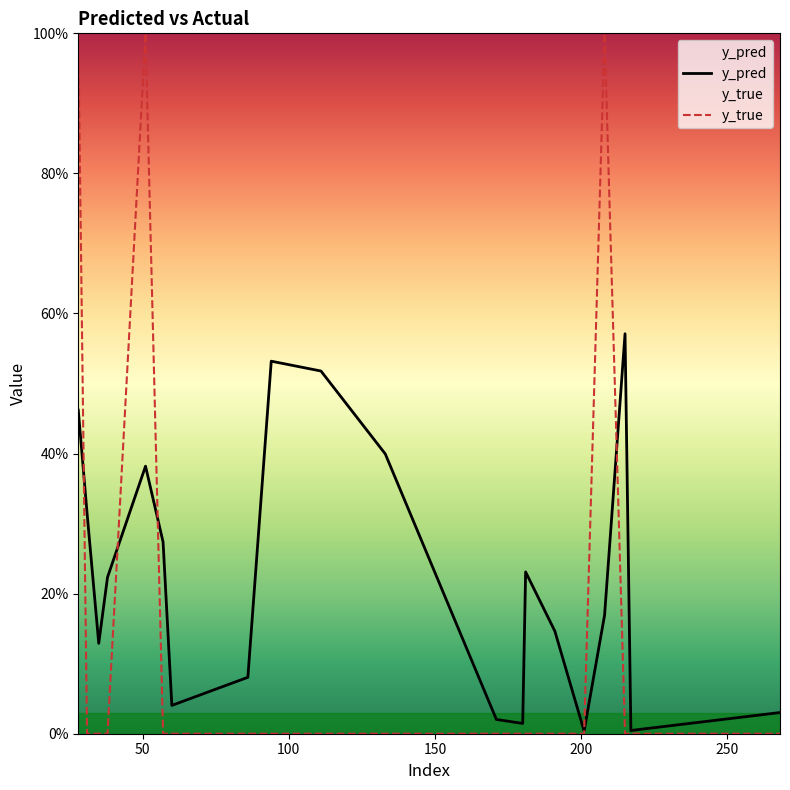

Does the chart have visible grid lines?

No